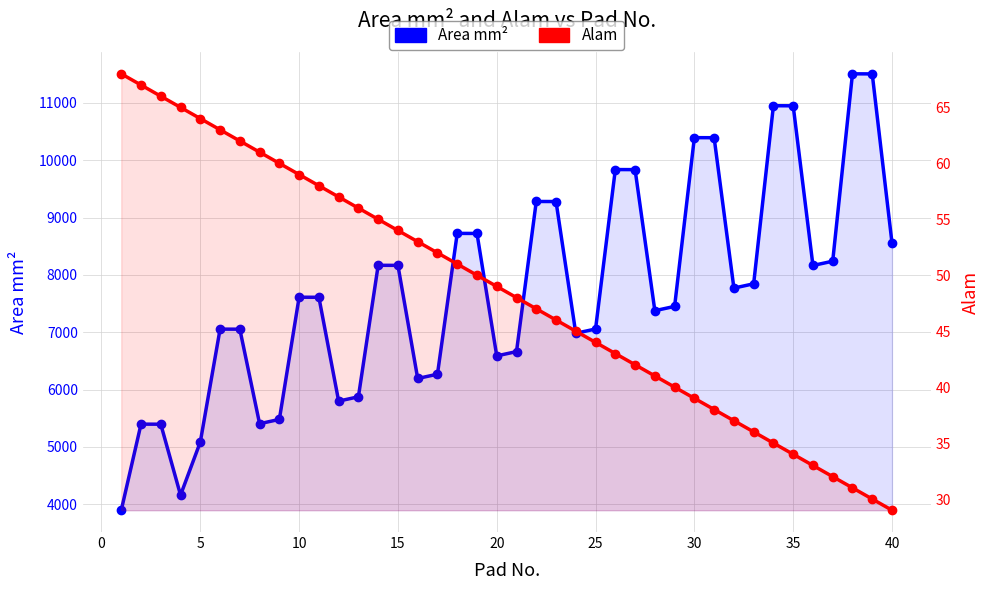

Does the chart have visible grid lines?

Yes